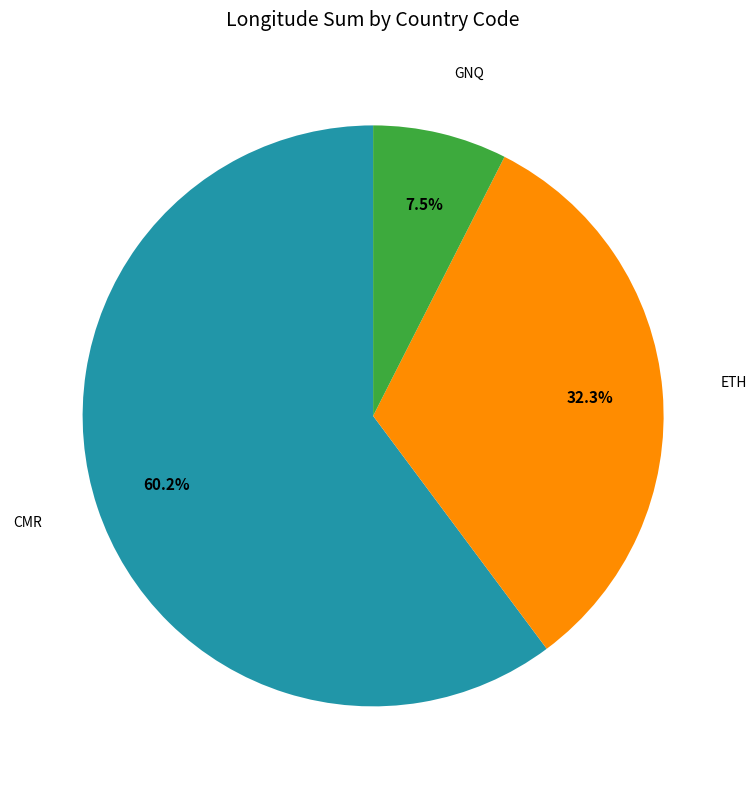

Is there any slice that represents more than half of the pie?

Yes